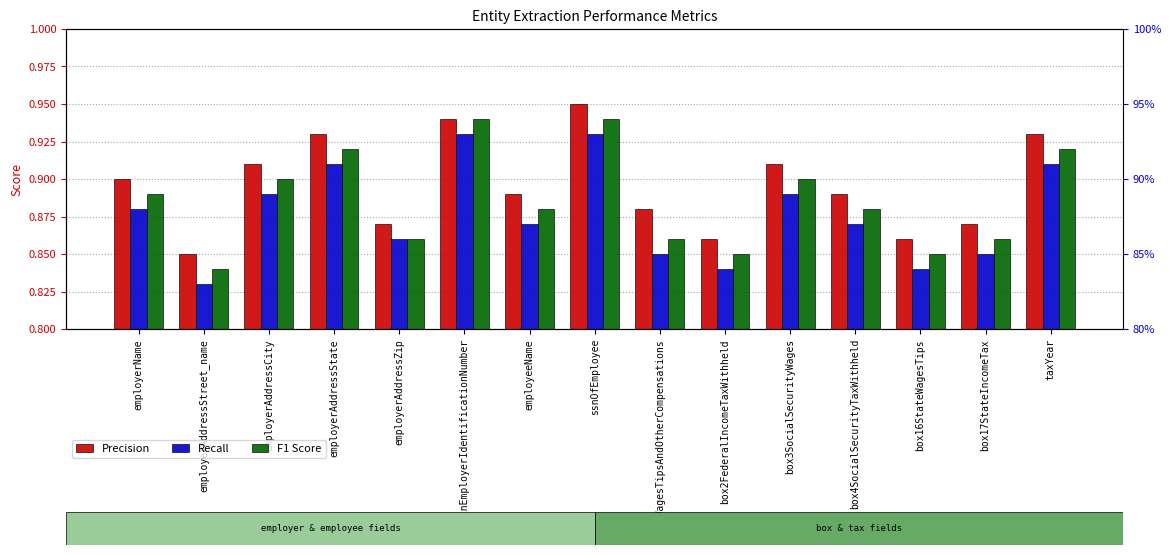

Which series has the widest spread of values?

Recall